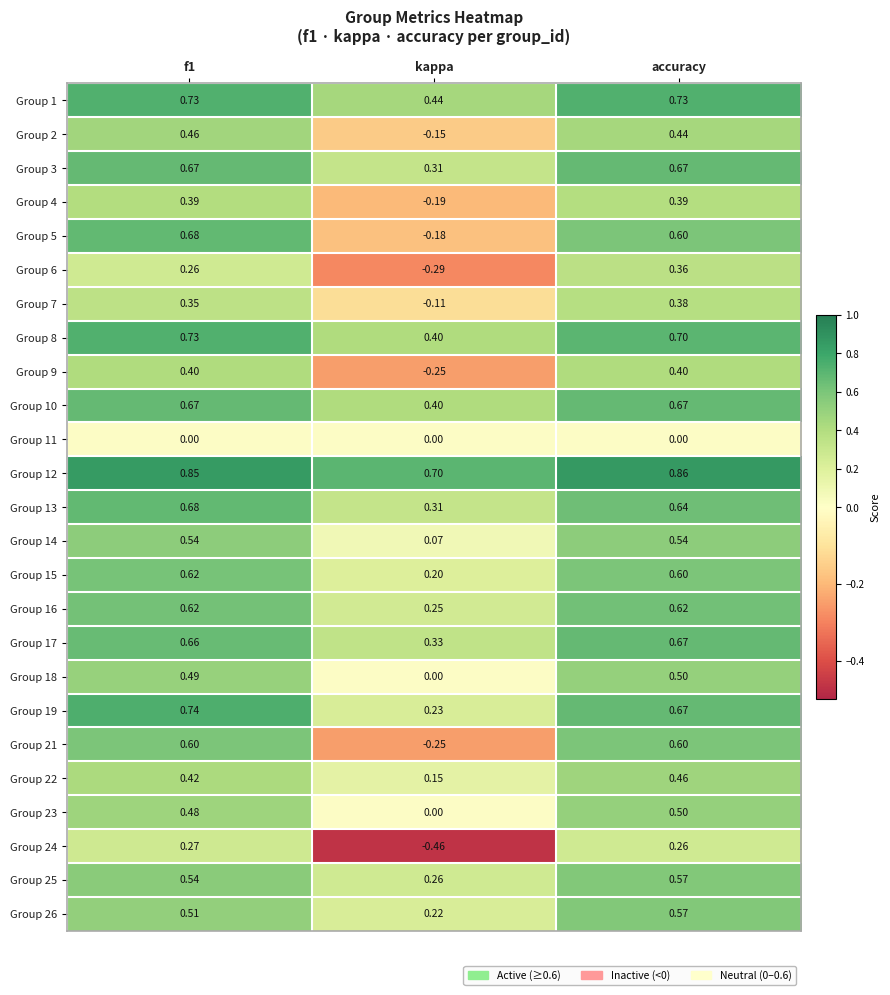

Which category has the highest value in the Group 26 series?

accuracy